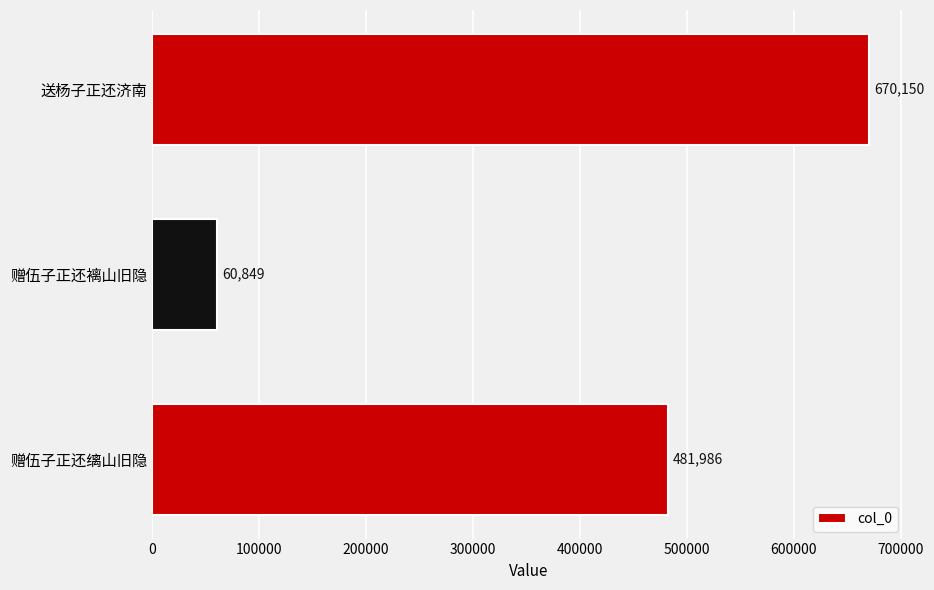

Does the chart contain stacked bars?

No